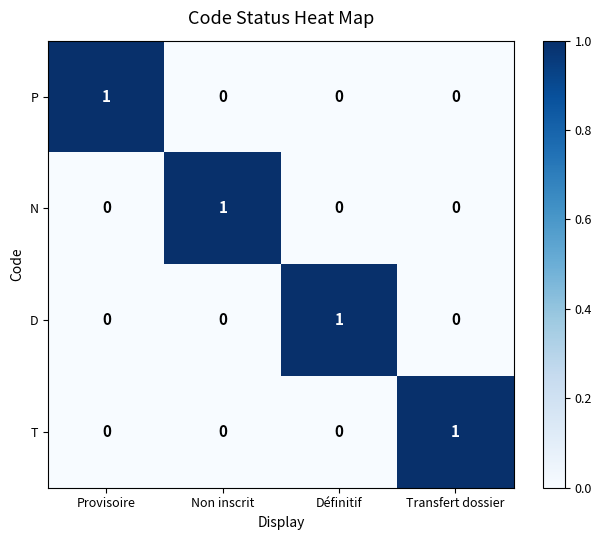

Which category has the highest value in the T series?

Transfert dossier